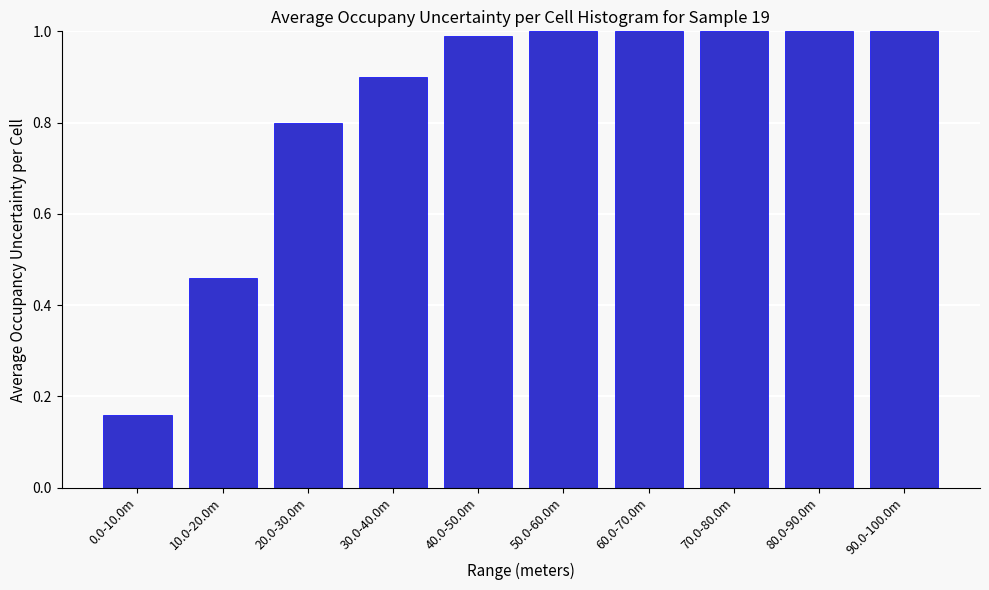

Which has a higher value, 30.0-40.0m or 90.0-100.0m?

90.0-100.0m